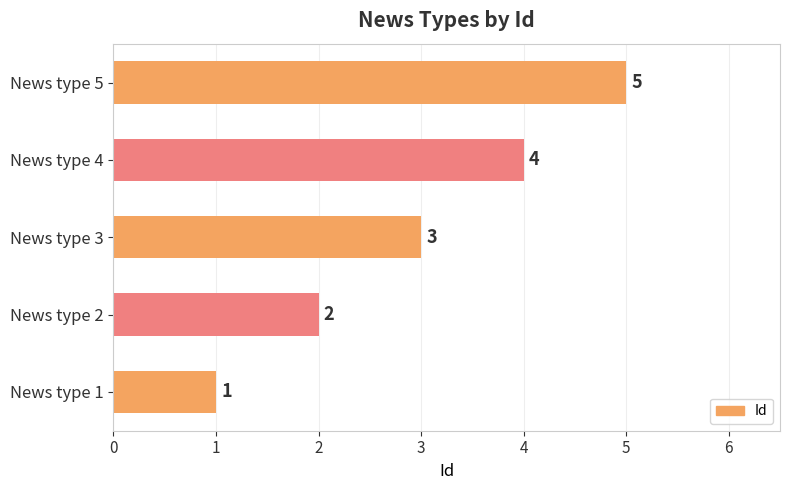

What is the change in value from News type 1 to News type 2?

+1